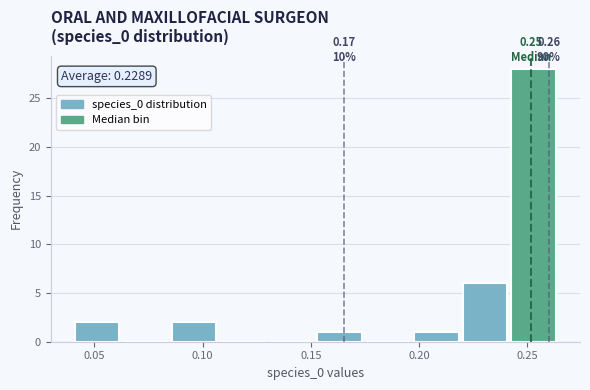

Over which range of the x-axis is the bar tallest?

0.240 to 0.265